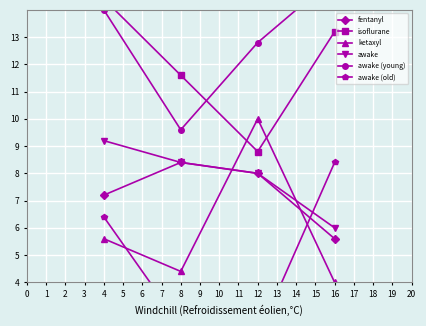

What are all the series names shown in the legend?

fentanyl, isoflurane, ketaxyl, awake, awake (young), awake (old)